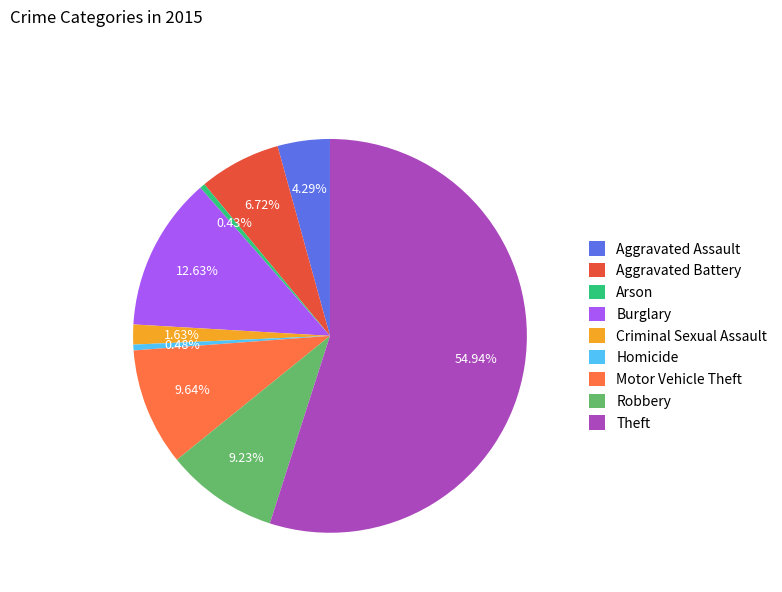

What percentage is the Criminal Sexual Assault slice, to the nearest percent?

2%